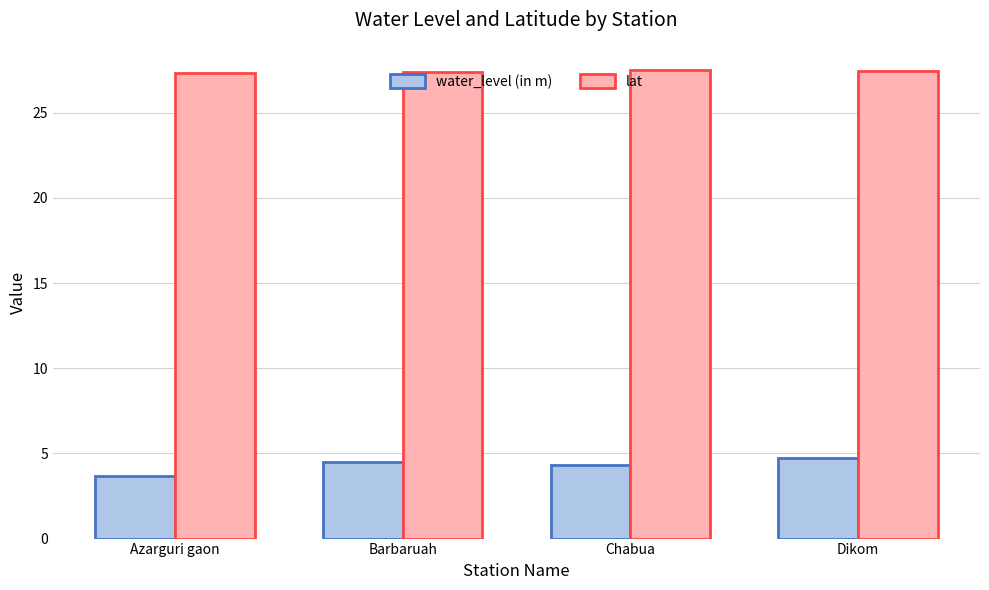

What is the label of the 2nd bar from the left?

Barbaruah